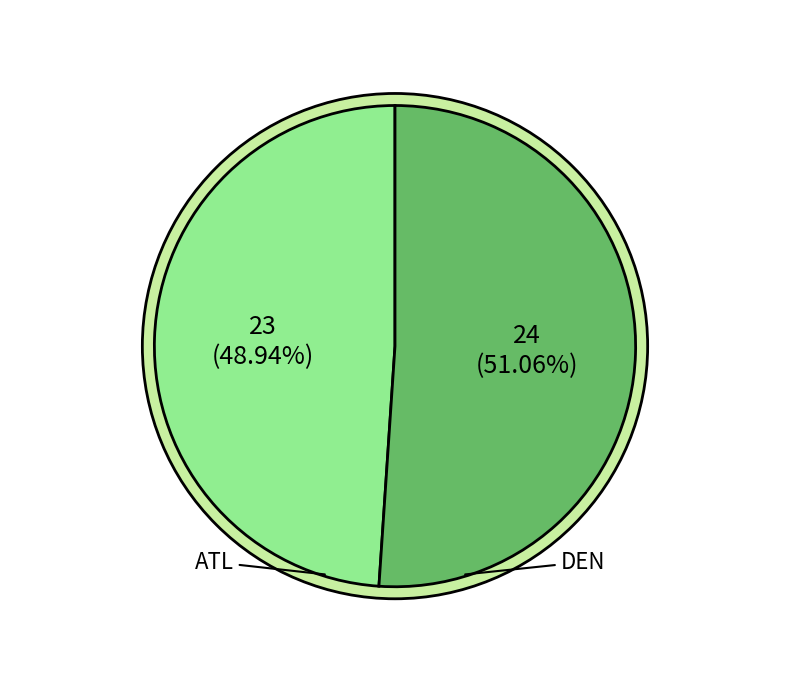

To the nearest percent, what is the difference between the largest and smallest slice percentages?

2%